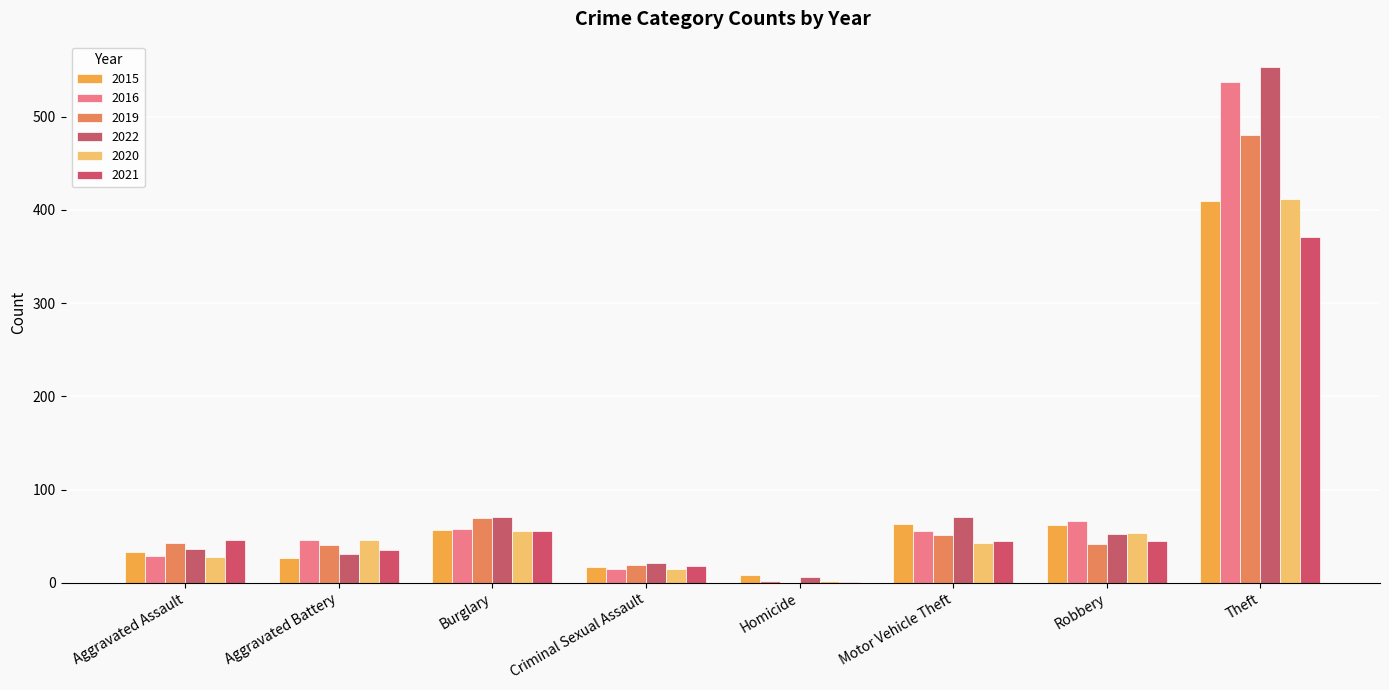

Which has a higher value, Aggravated Battery or Theft?

Theft